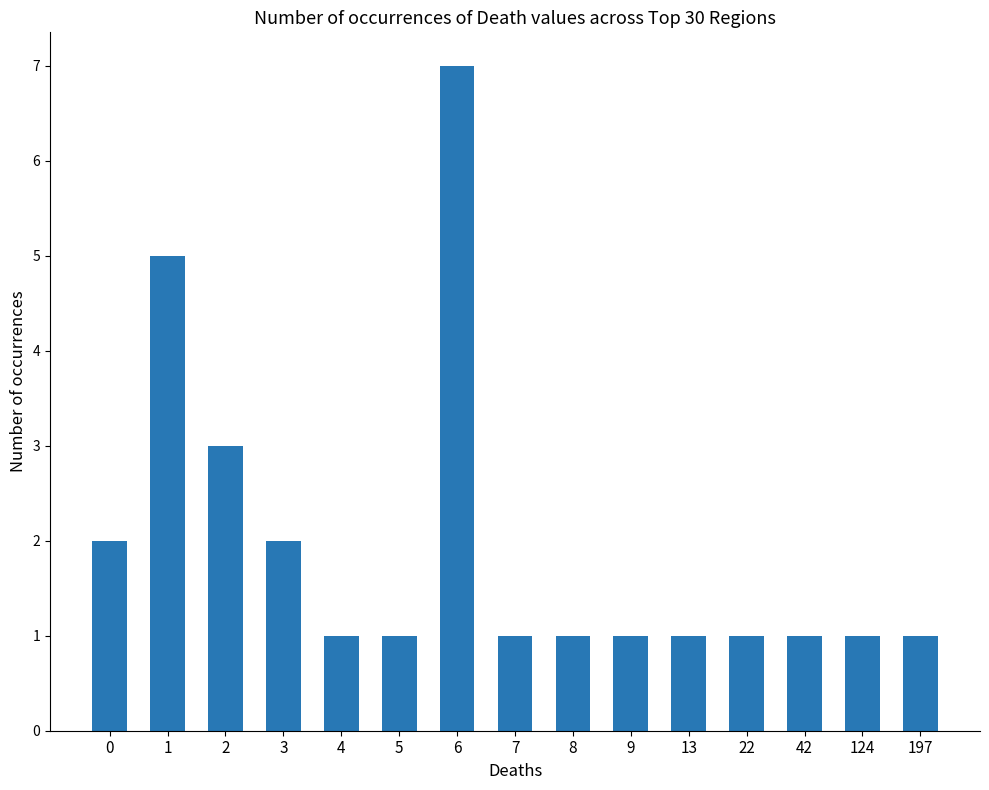

Between 7 and 1, which is larger?

1